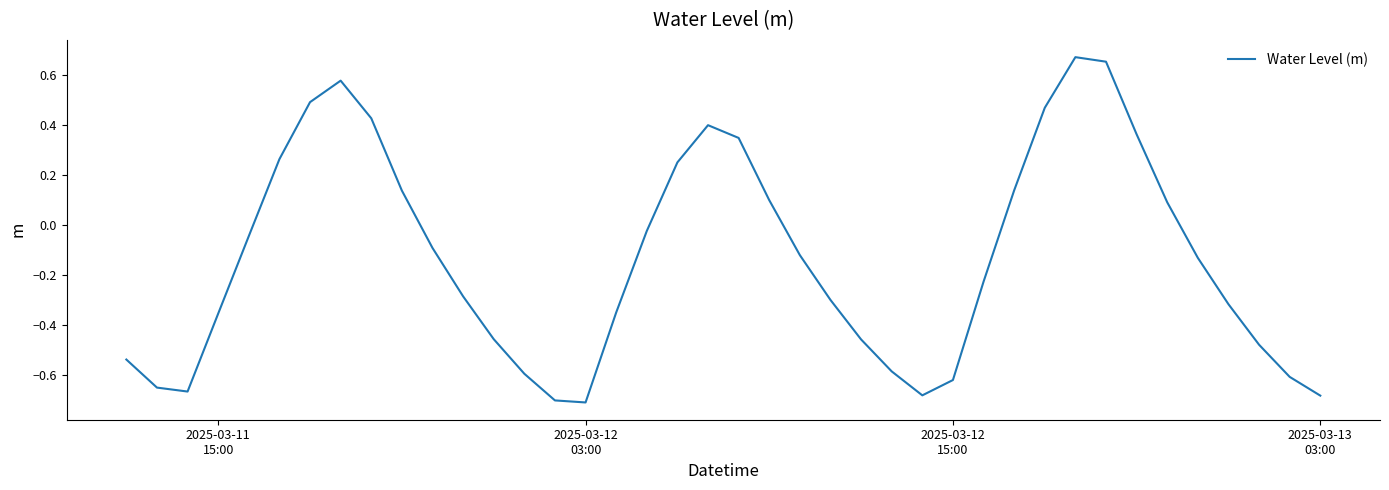

How many positive values are there?

15